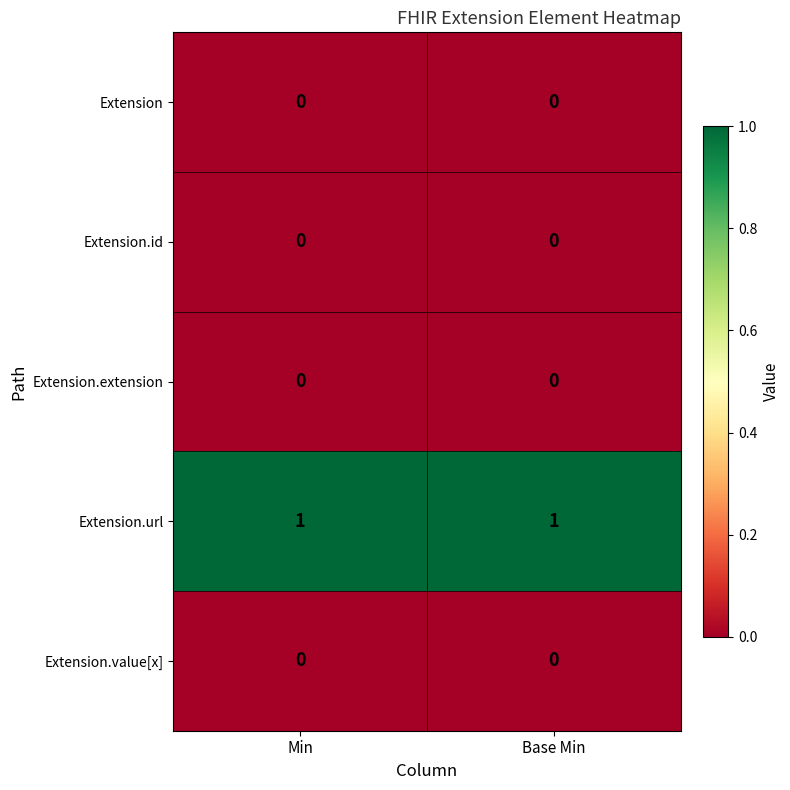

Is the value of Extension.url at Base Min greater than the value of Extension.extension at Min?

Yes